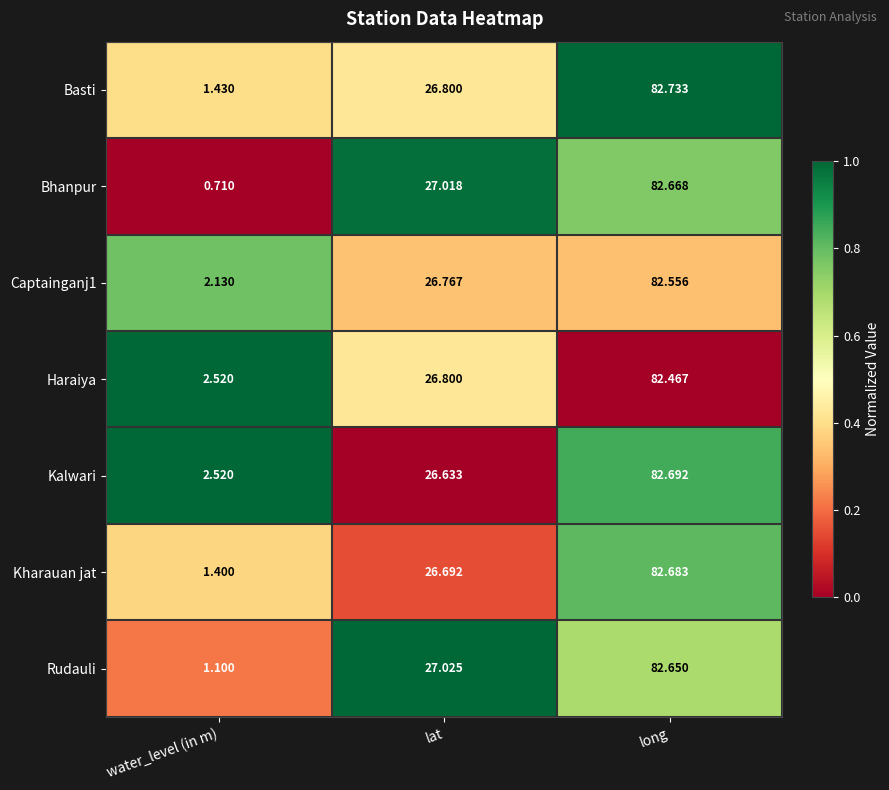

Rank the categories by Kalwari value from lowest to highest.

water_level (in m), lat, long